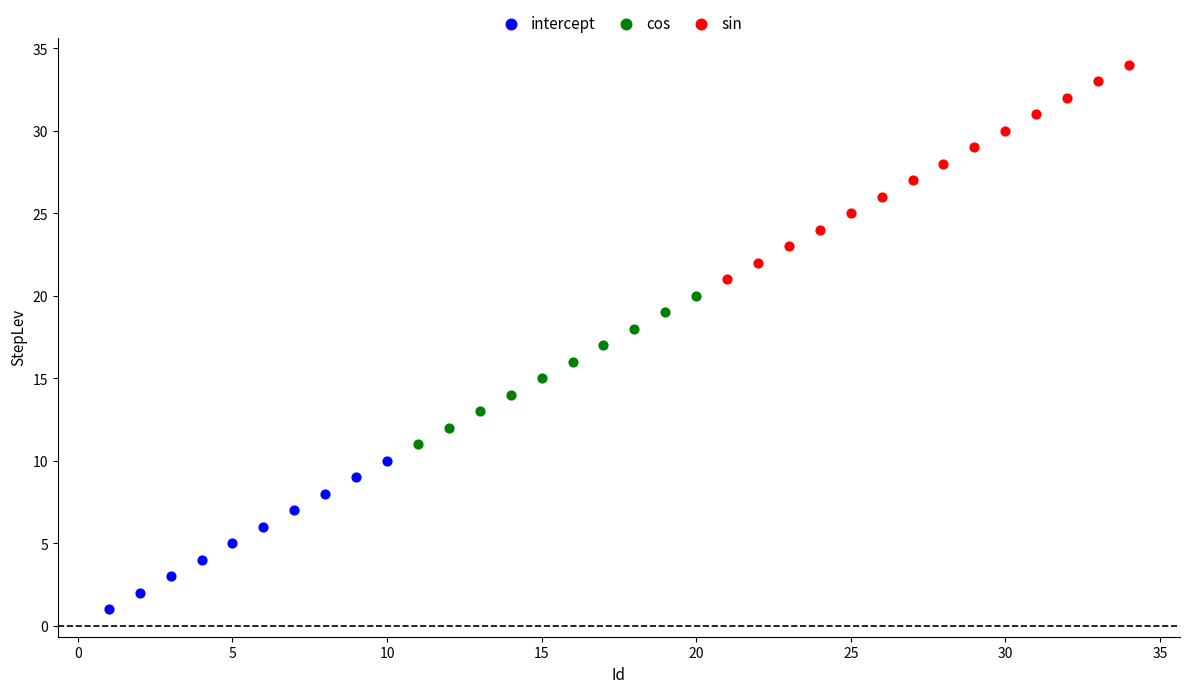

Which series reaches the minimum Y coordinate?

intercept